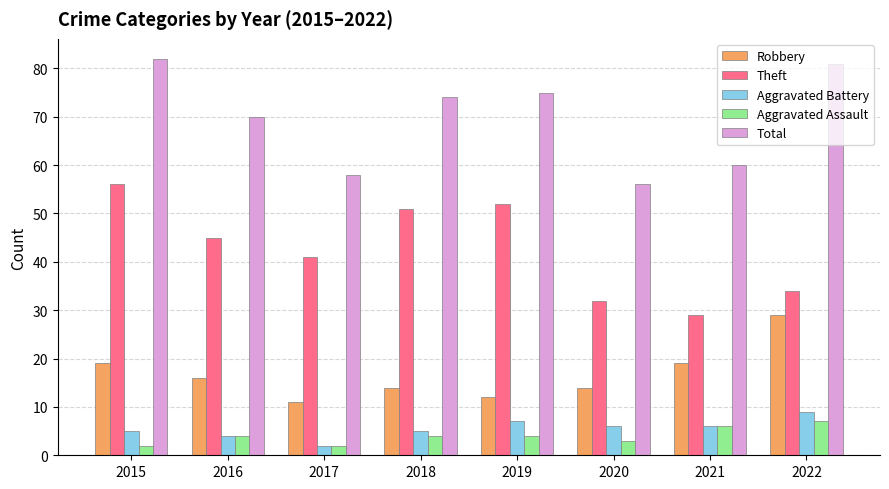

Rank the series at 2019 from lowest to highest value.

Aggravated Assault, Aggravated Battery, Robbery, Theft, Total